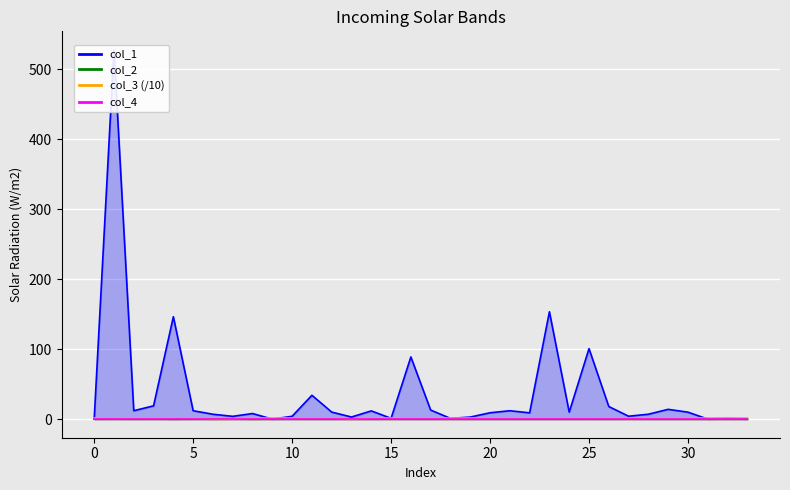

At which label does col_2 reach its minimum?

15